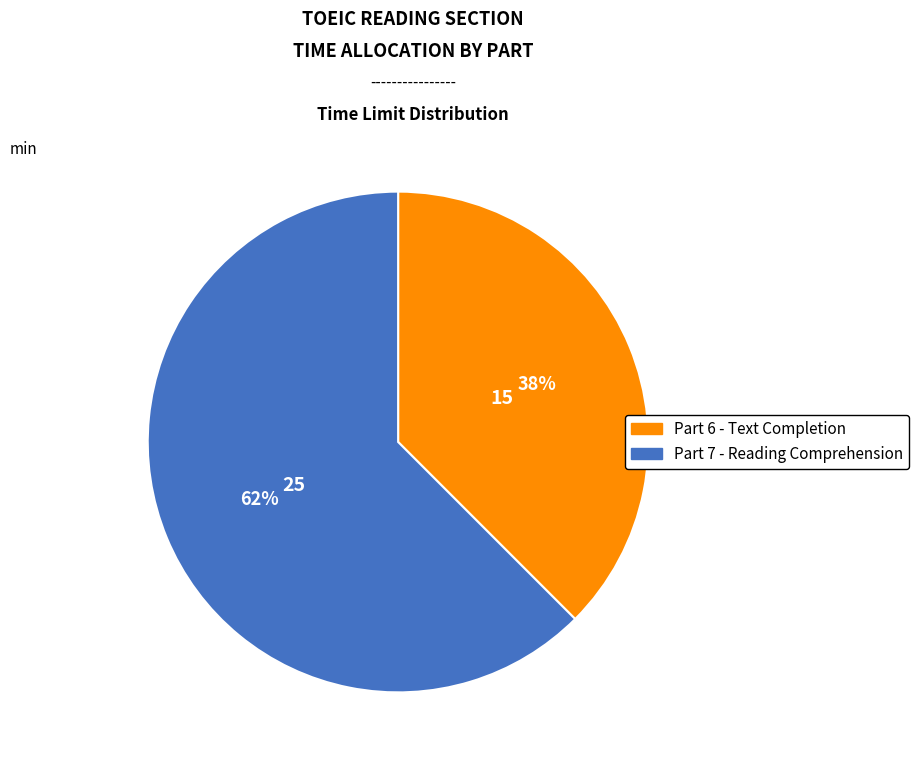

What is the largest slice in the pie chart?

Part 7